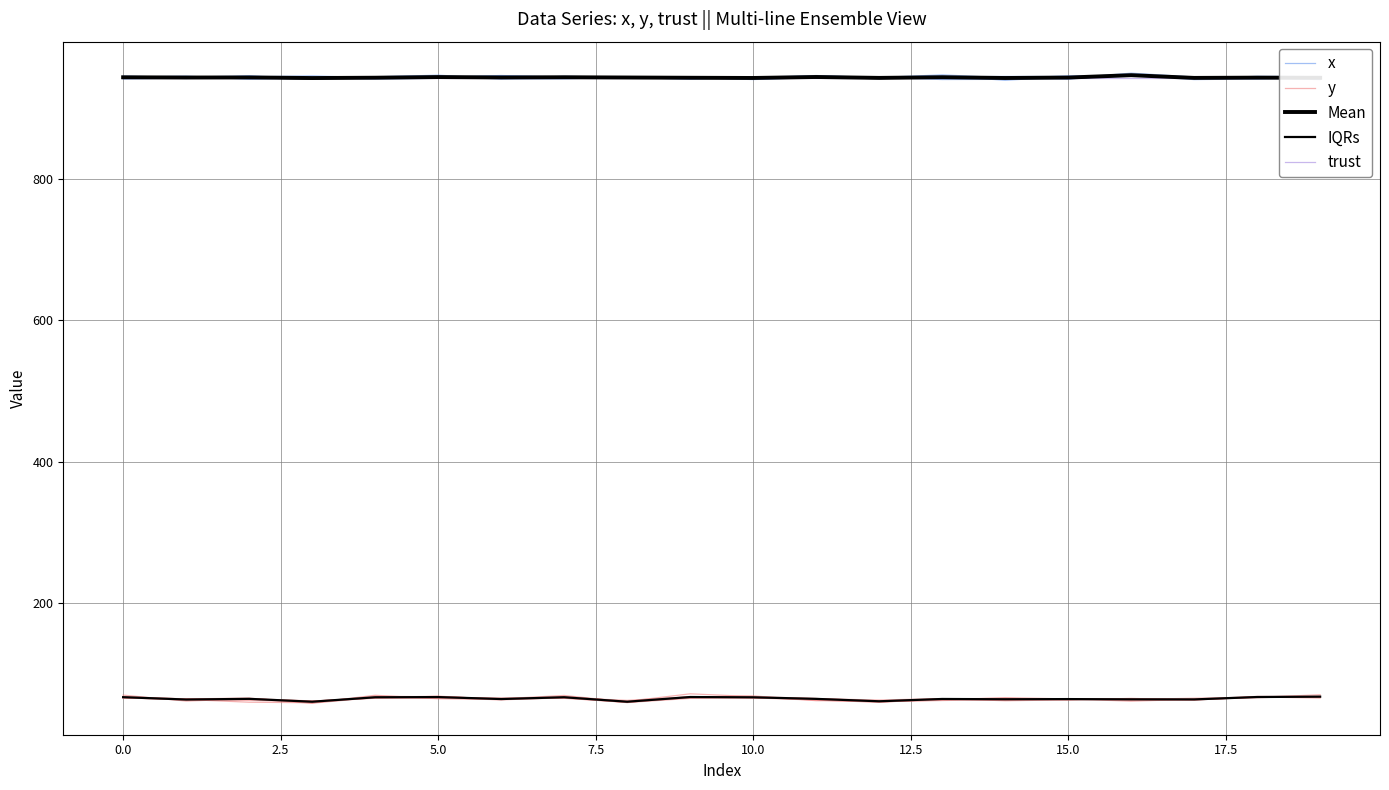

Which label corresponds to the largest value in the chart?

16